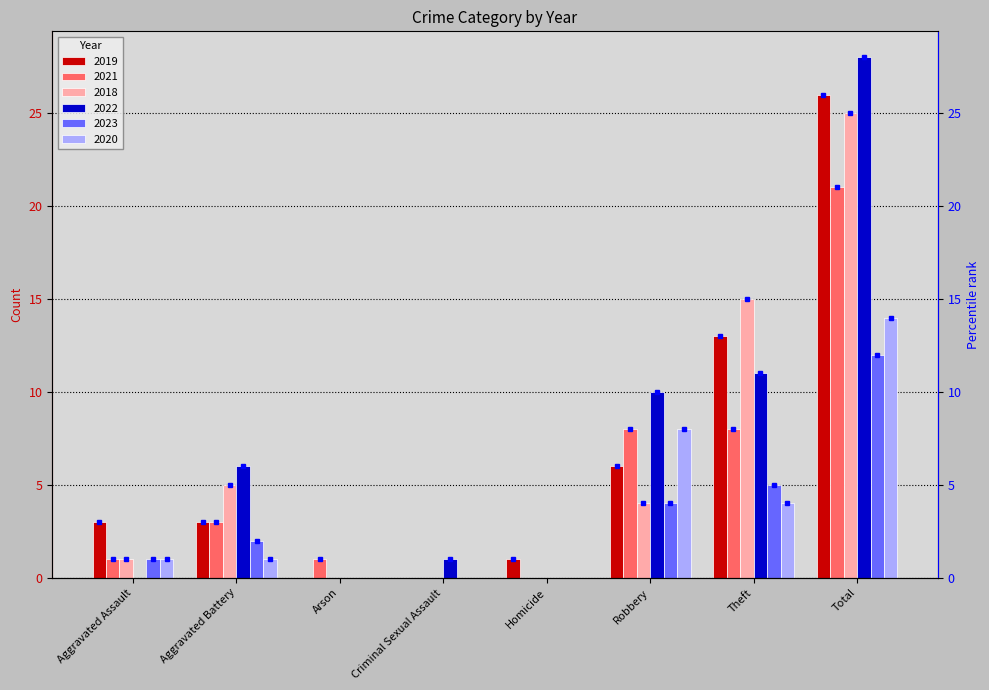

Reading left to right, extract all data points from this chart.

2019: 3	3	0	0	1	6	13	26
2021: 1	3	1	0	0	8	8	21
2018: 1	5	0	0	0	4	15	25
2022: 0	6	0	1	0	10	11	28
2023: 1	2	0	0	0	4	5	12
2020: 1	1	0	0	0	8	4	14